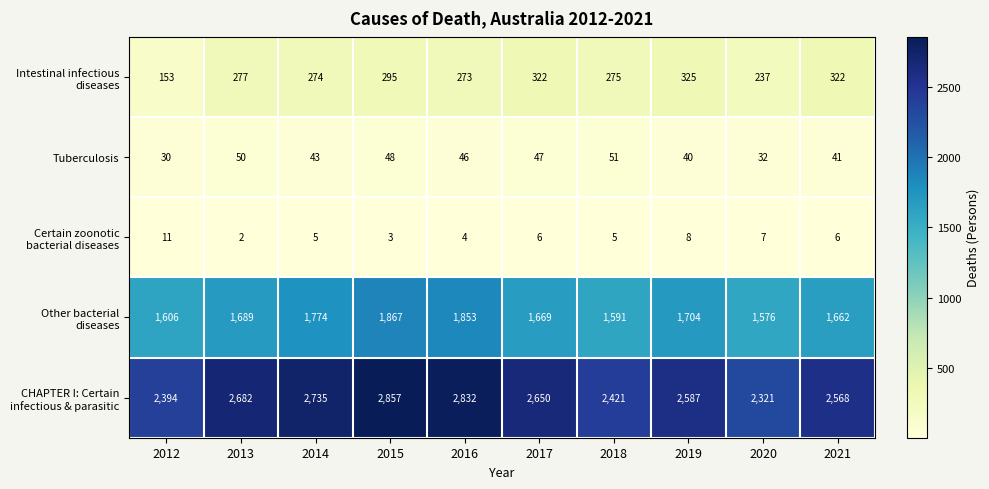

What is the difference between the highest and lowest values at 2017?

2644